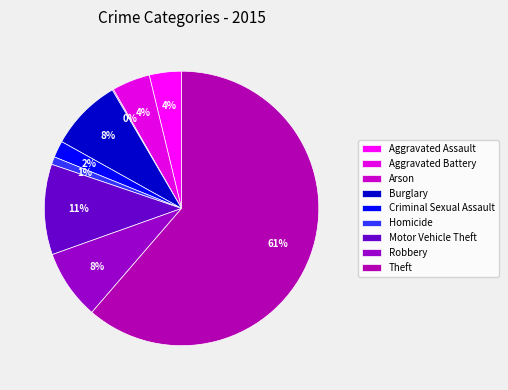

Is it true that Theft is 53% of the pie?

False